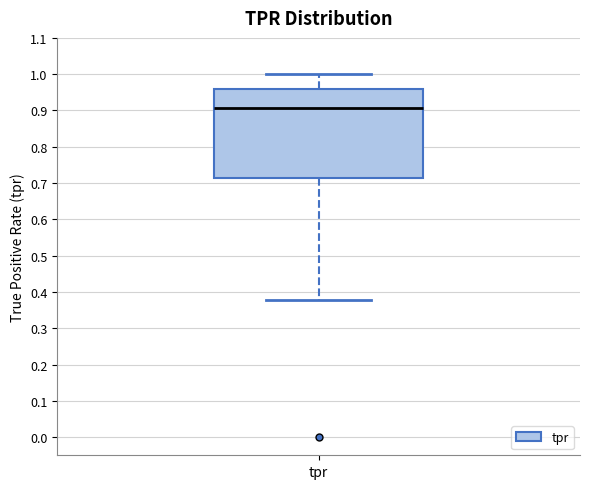

Where is the upper edge of the box for tpr on the y-axis? The values are not printed on the chart, so give them approximately, as read against the axis.

0.96